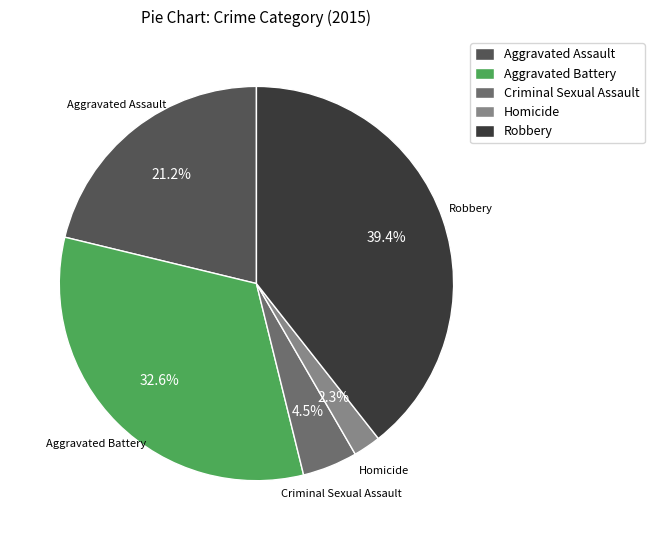

The Aggravated Battery slice represents 27% of the pie. True or false?

False